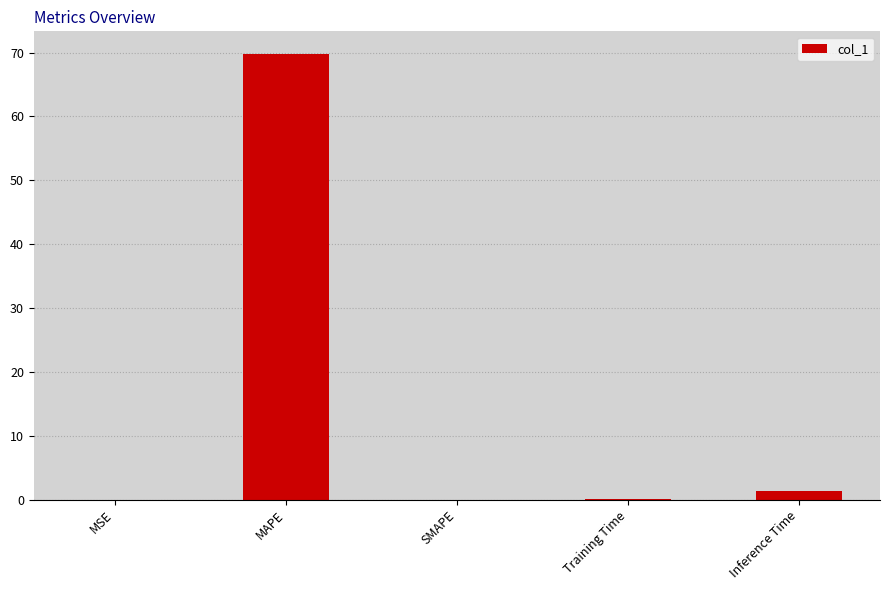

What is the sum of all values?

71.3